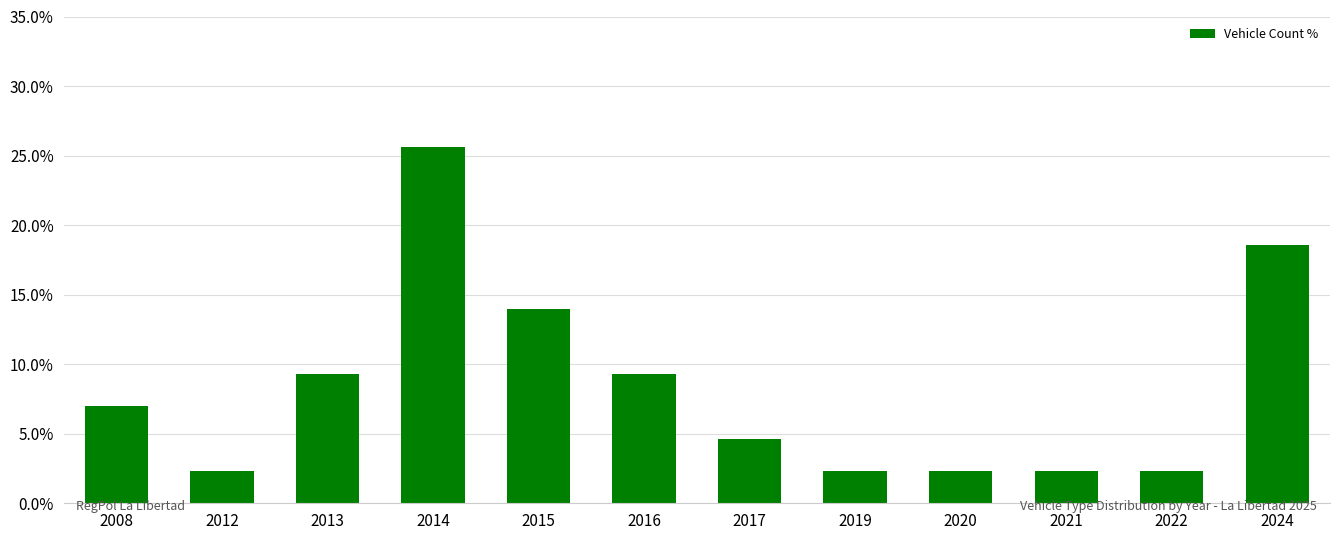

Are the bars horizontal?

No